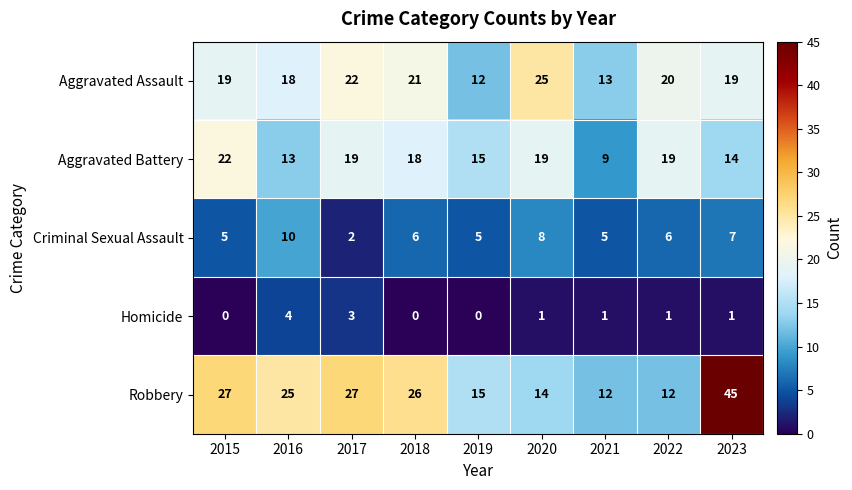

The Aggravated Assault series shows 12 at 2019. True or false?

True